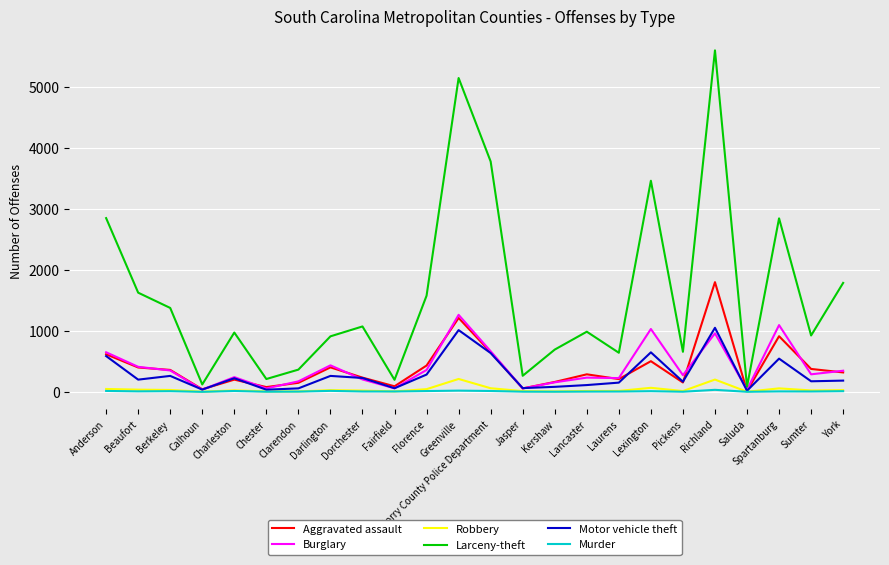

What is the sum of all Burglary values?

9582